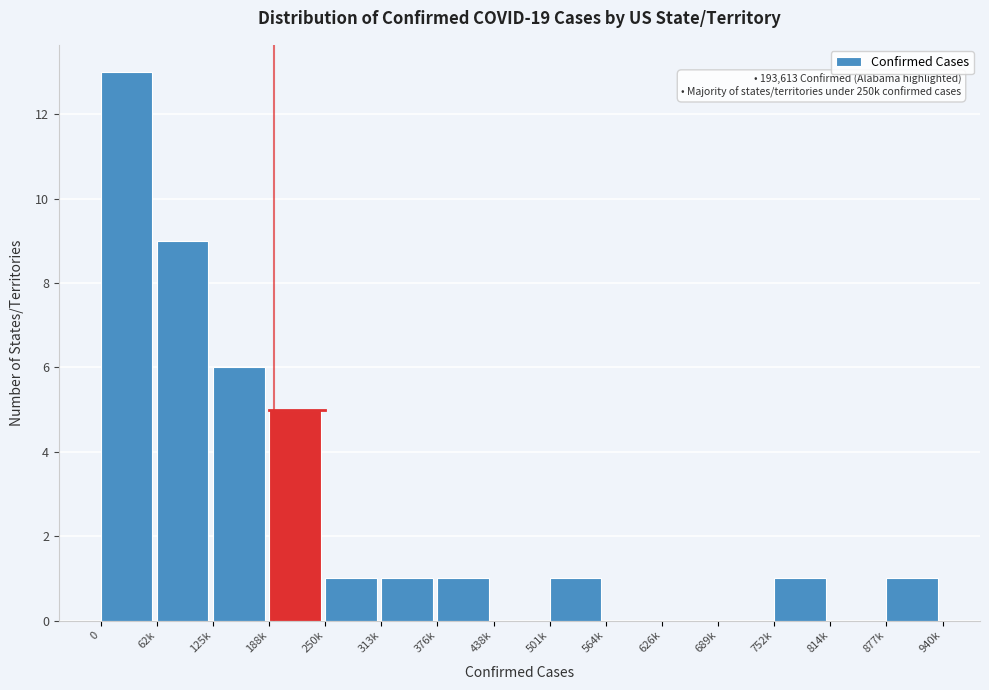

Reading left to right, transcribe all the data shown in this chart.

0=13	62k=9	125k=6	188k=5	250k=1	313k=1	376k=1	438k=0	501k=1	564k=0	626k=0	689k=0	752k=1	814k=0	877k=1